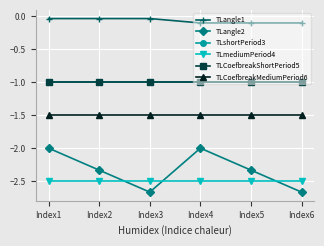

List the series in order of their peak value, lowest first.

TLmediumPeriod4, TLangle2, TLCoefbreakMediumPeriod6, TLshortPeriod3, TLCoefbreakShortPeriod5, TLangle1